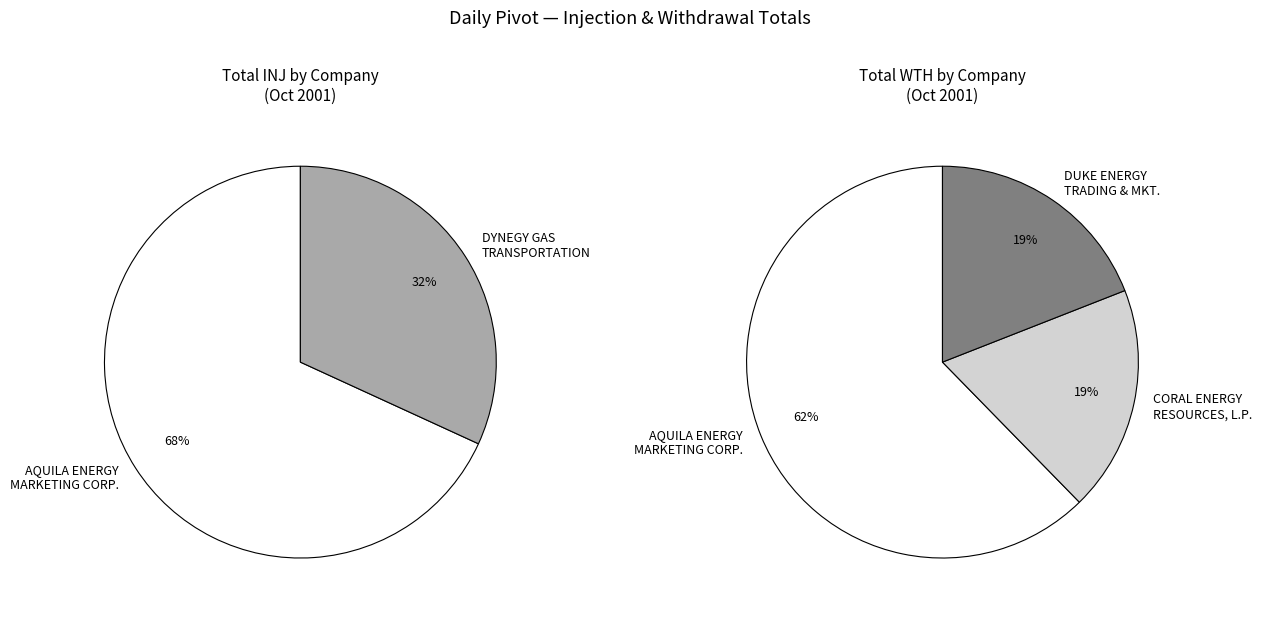

The DENVER CITY ENERGY ASSOCIATES, L.P. slice represents 0% of the pie. True or false?

True